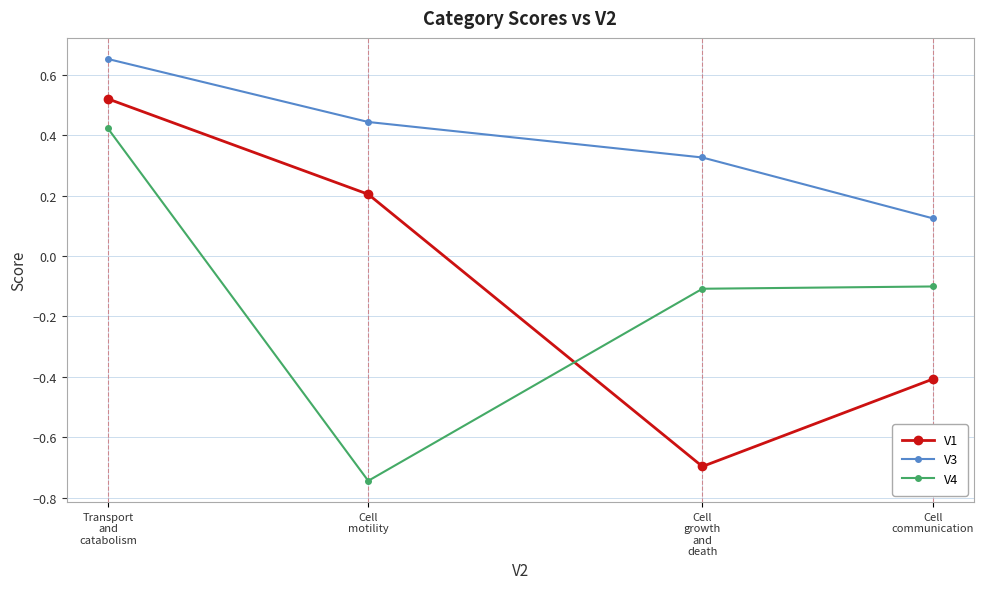

Is it true that V1 equals -0.4 at Cell
communication?

True